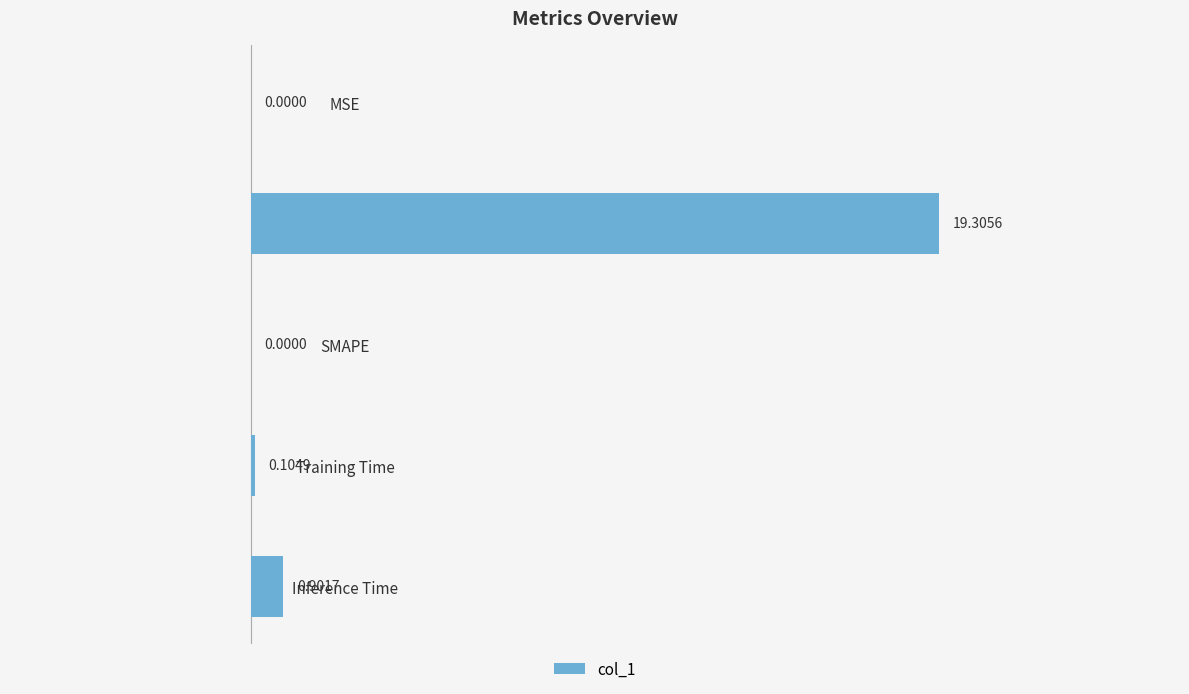

Where is the data nearest to the value 9?

Inference Time